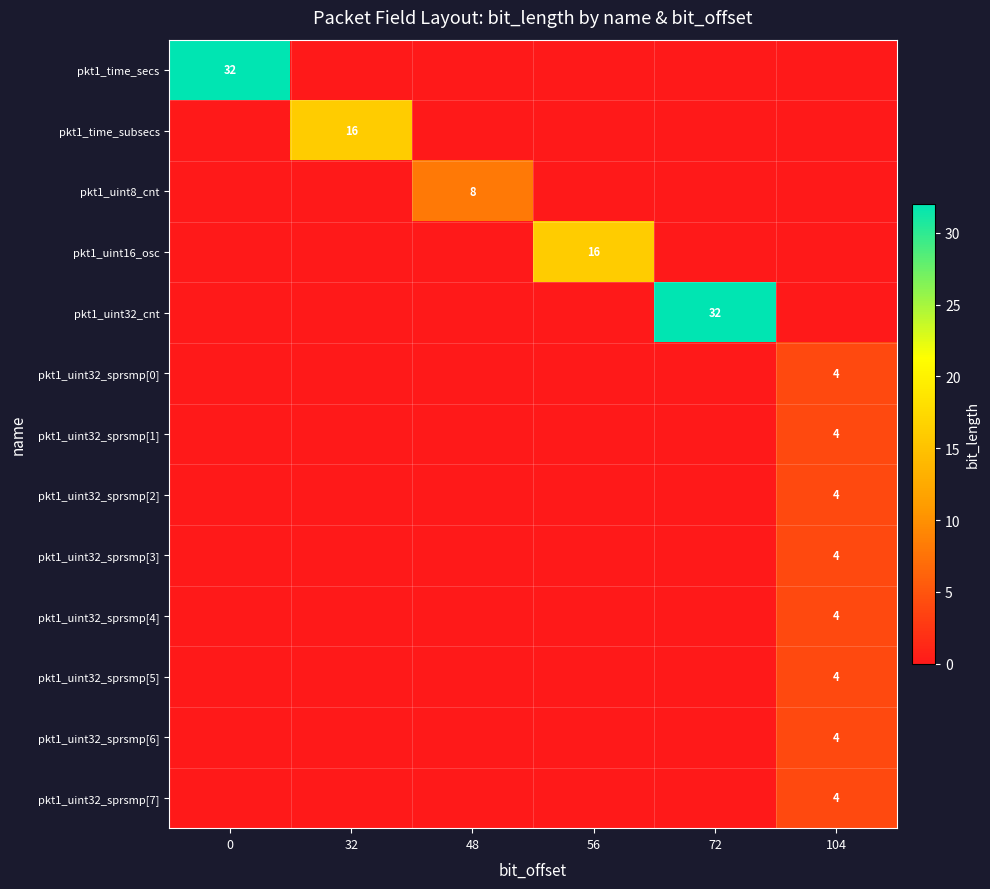

Is it true that pkt1_uint32_sprsmp[0] equals 4 at 104?

True